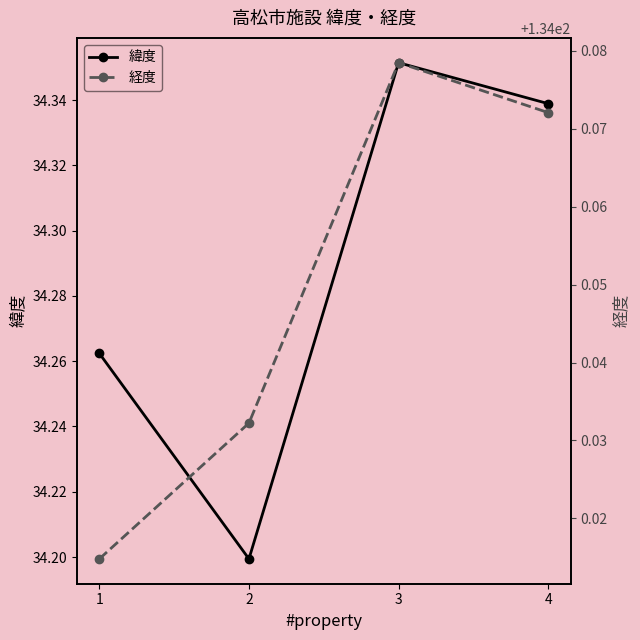

Which label corresponds to the smallest value in the chart?

2